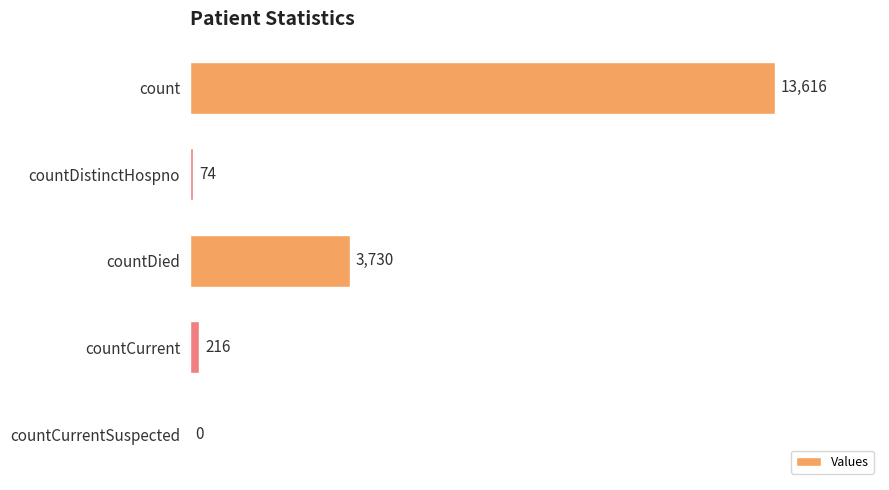

The chart shows a value of 4544 at countCurrentSuspected. True or false?

False